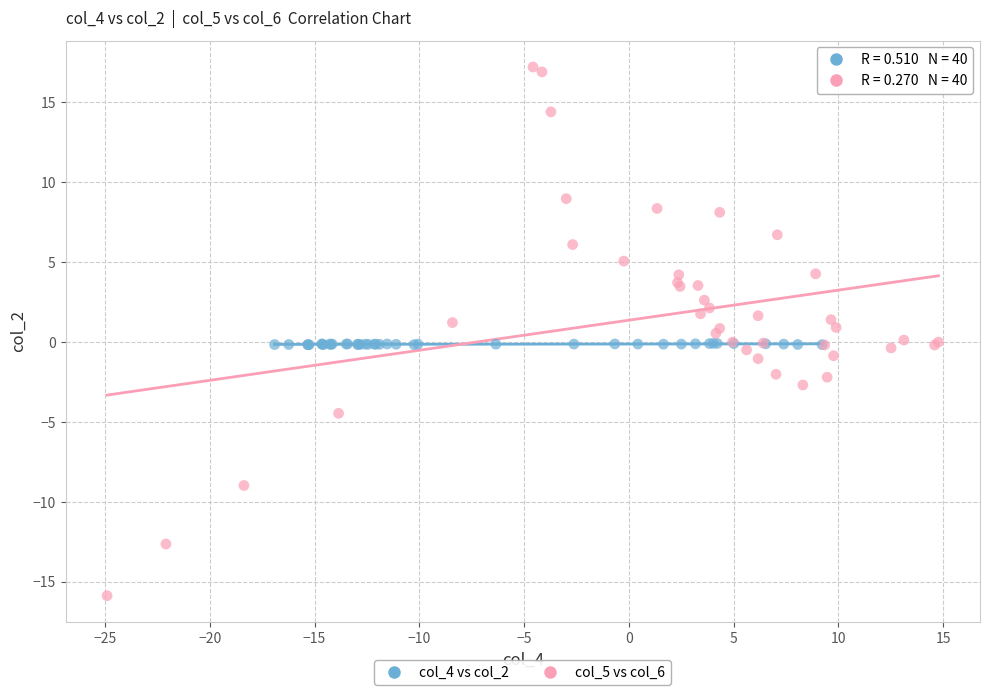

Which series contains the highest Y value?

col_5 vs col_6